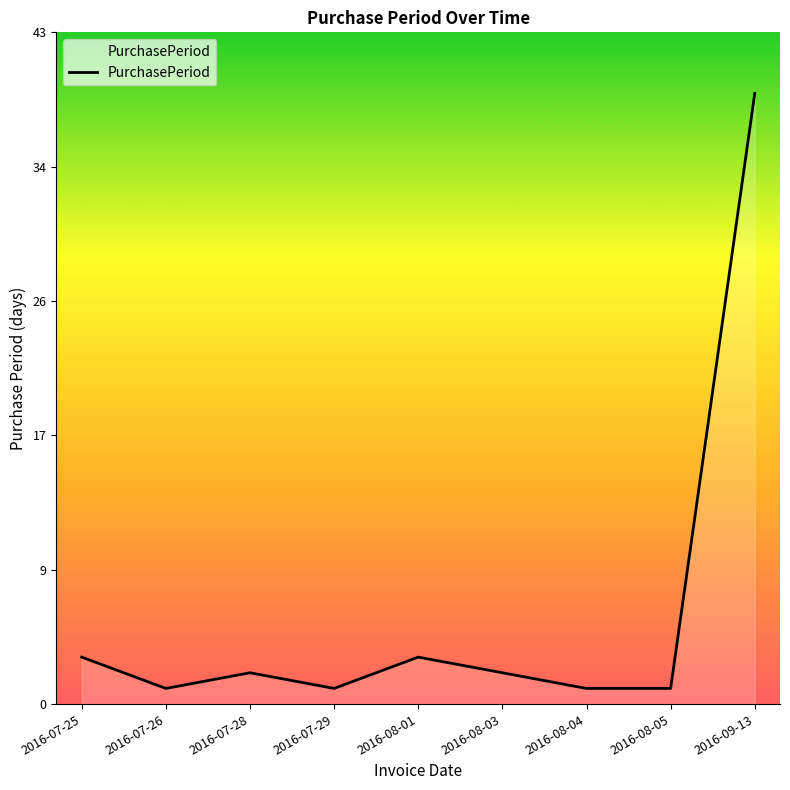

At which category does the chart reach its peak across all series?

2016-09-13